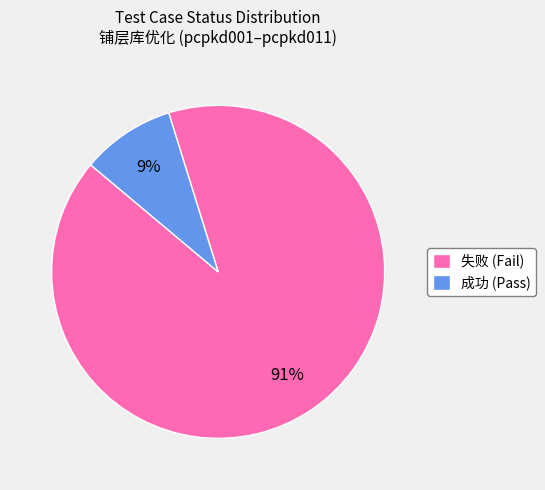

To the nearest percent, what percentage of the pie is 成功 (Pass)?

9%